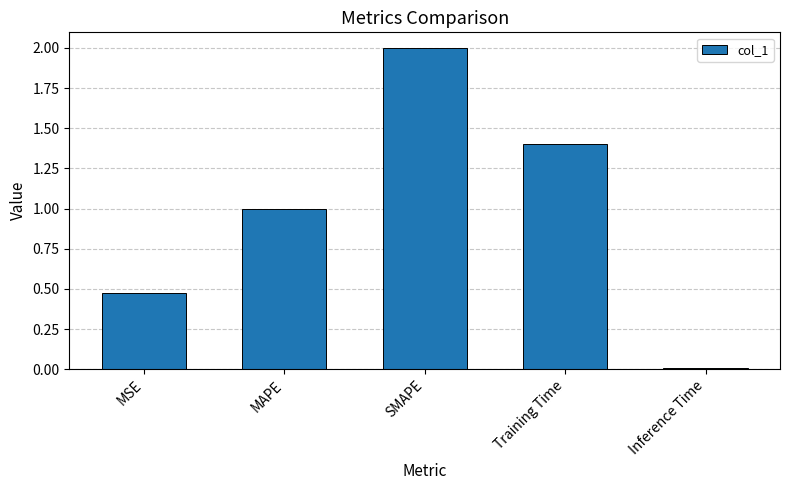

What is the sum of all values?

4.9